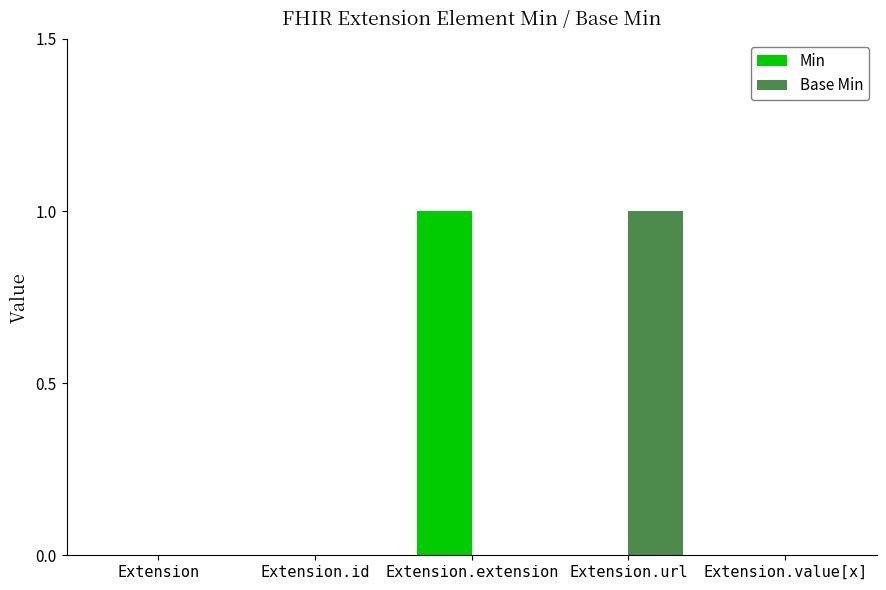

True or false: Base Min has a value of 0 at Extension.id.

True